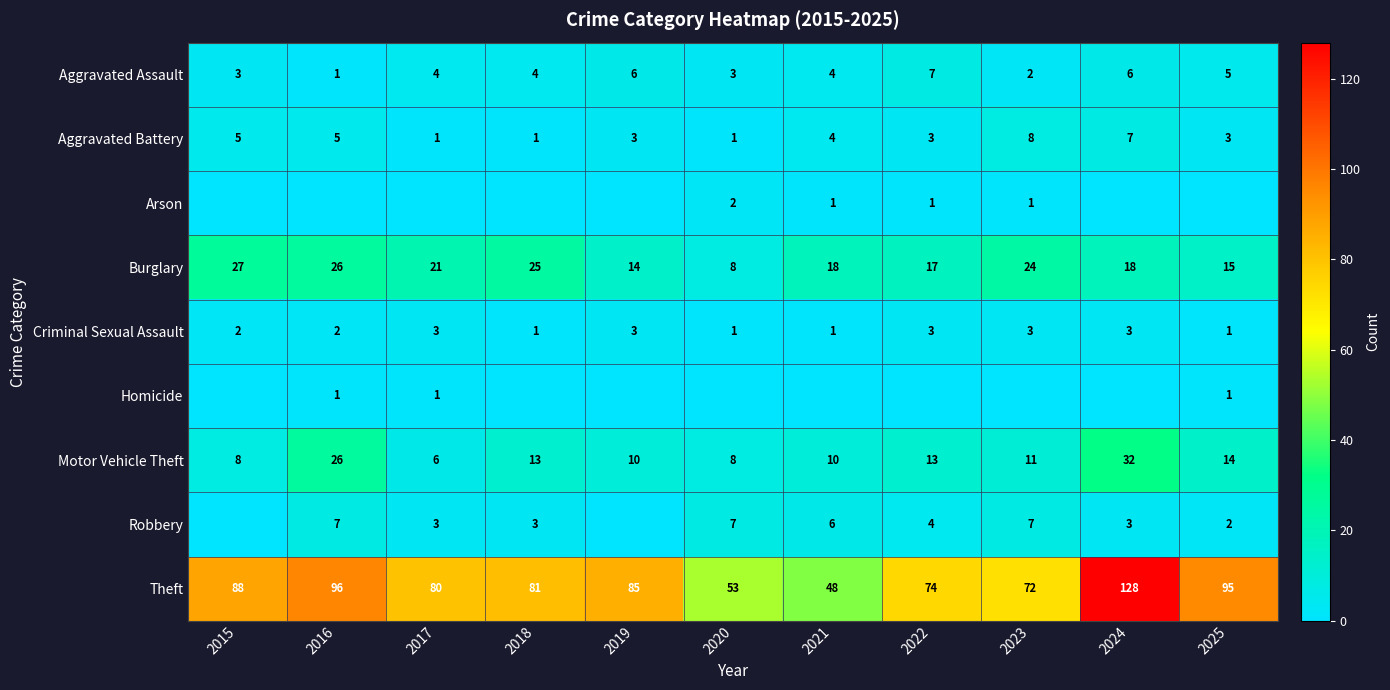

At which label does Theft reach its minimum?

2021